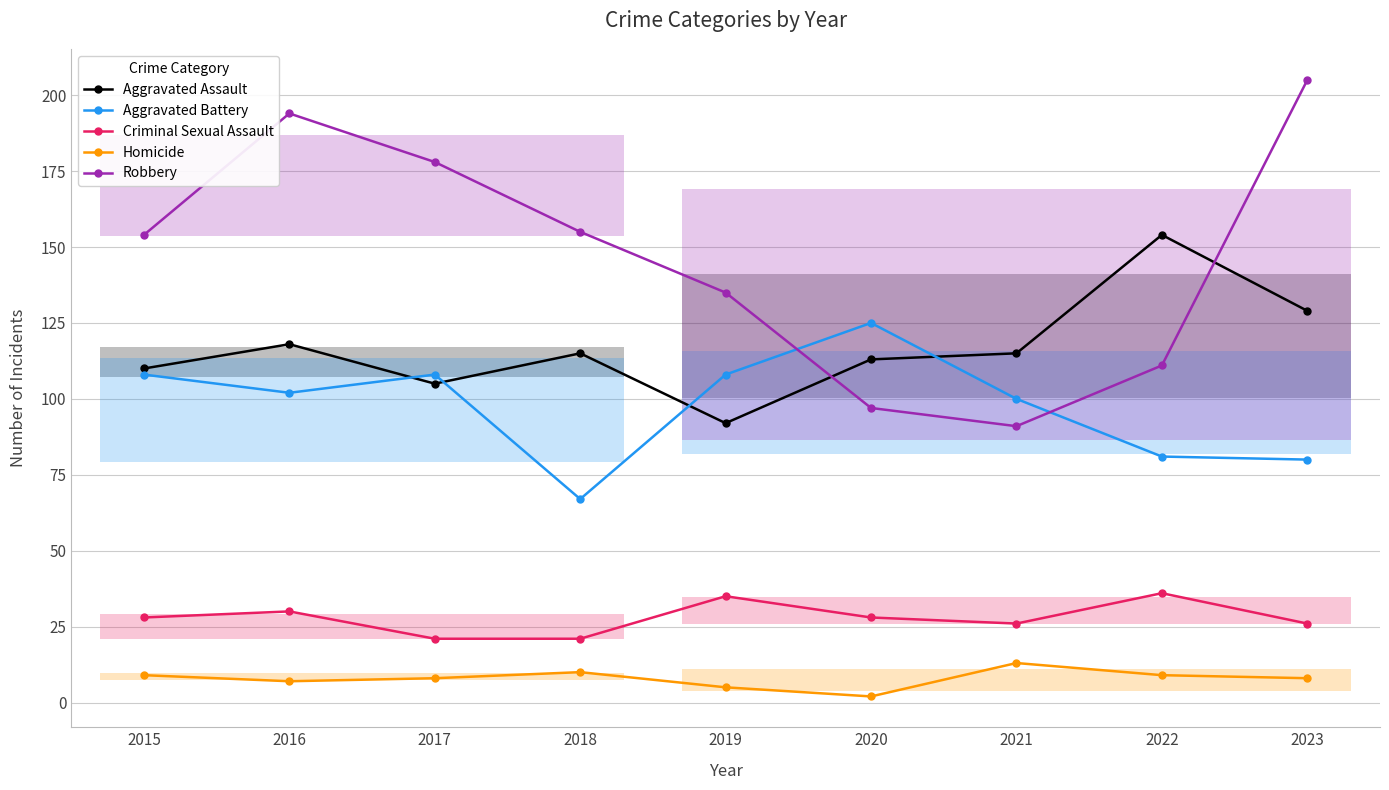

How many data points in Aggravated Assault are less than 115?

4